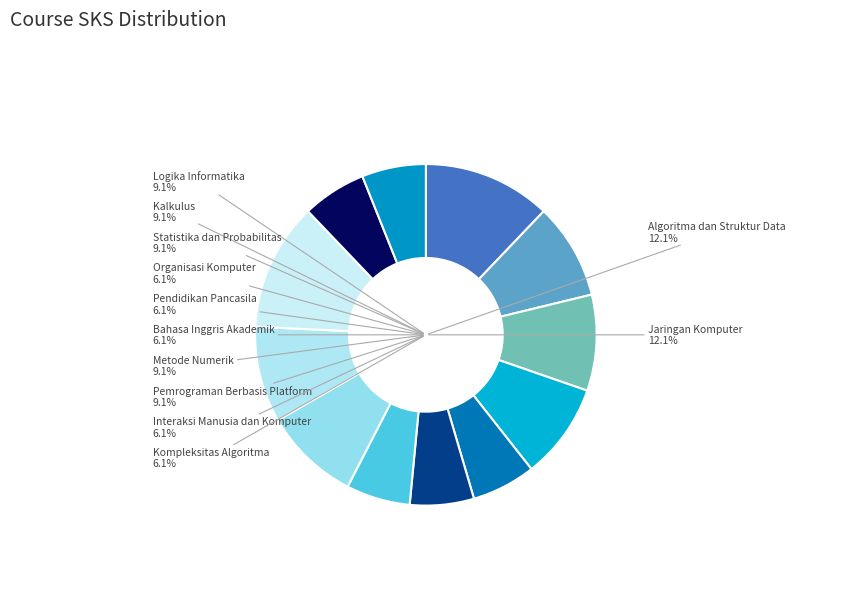

What percentage is NOT represented by Algoritma dan Struktur Data?

87.9%